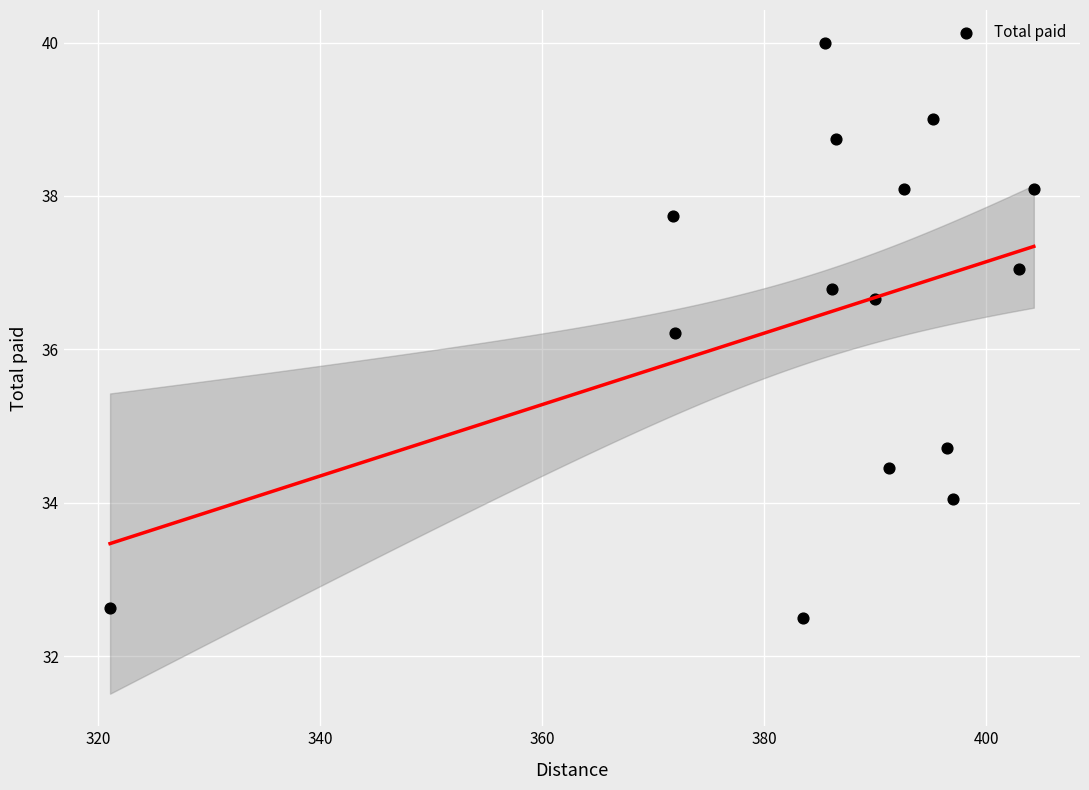

What is the range of X values (max minus min)?

83.2